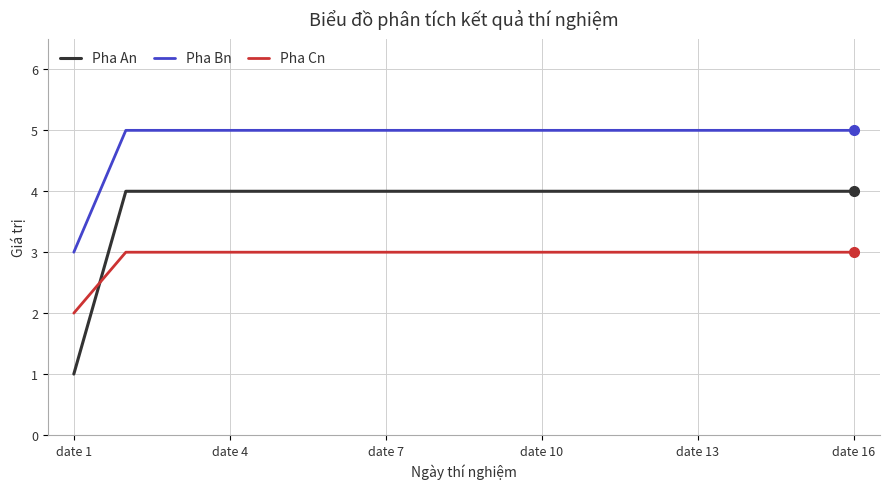

List the series in order of their peak value, lowest first.

Pha Cn, Pha An, Pha Bn